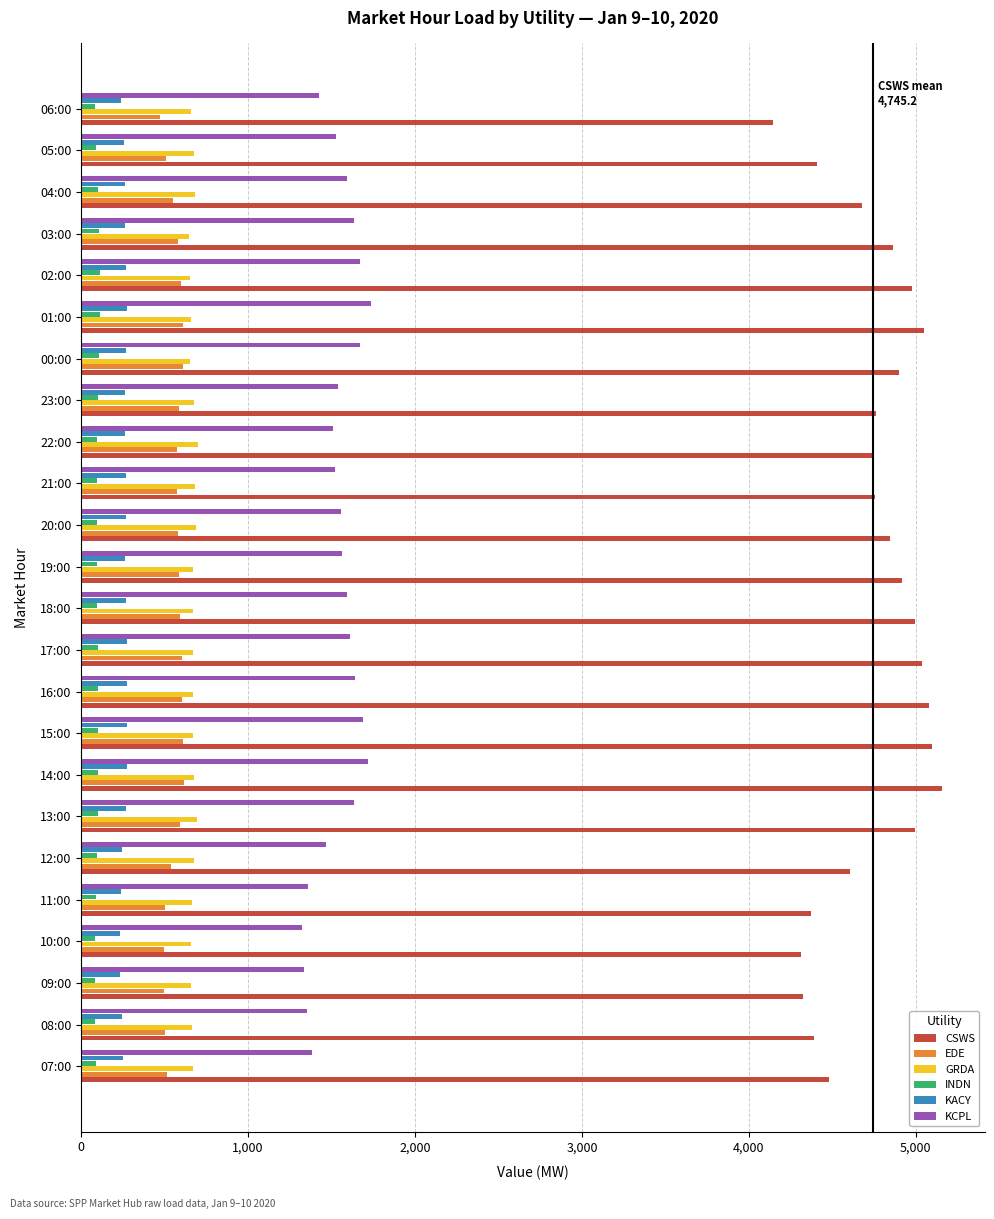

Is the value of CSWS at 08:00 greater than the value of KCPL at 05:00?

Yes